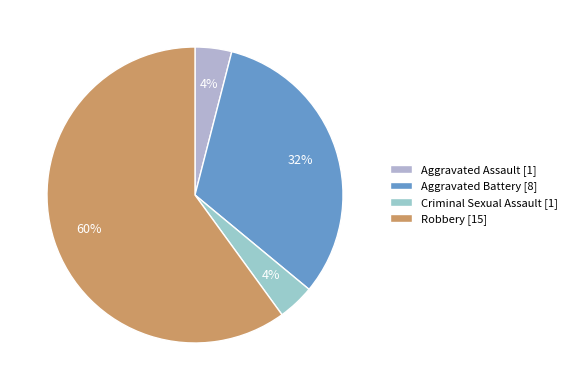

To the nearest percent, what percentage of the pie is Robbery?

60%